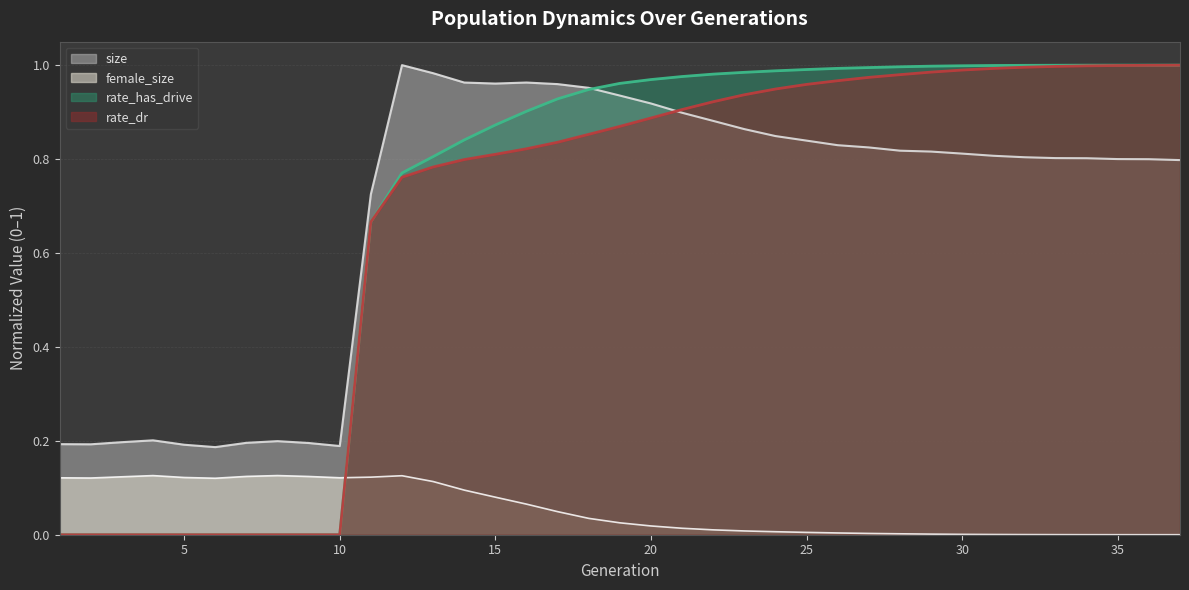

How many lines are shown in the chart?

4